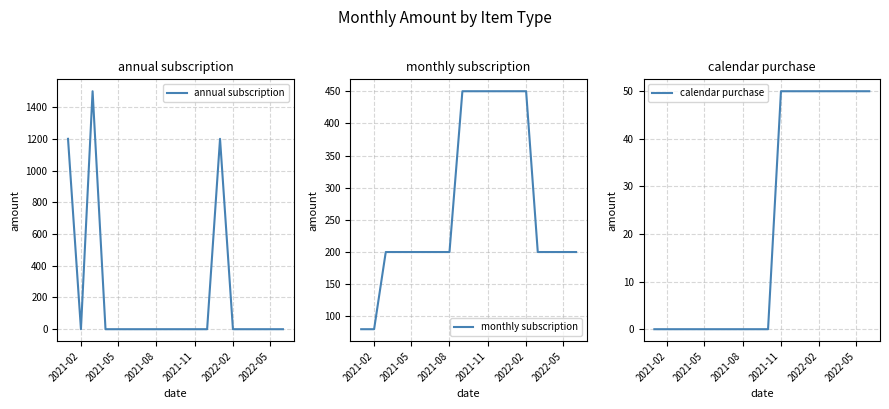

Which series has the widest spread of values?

annual subscription